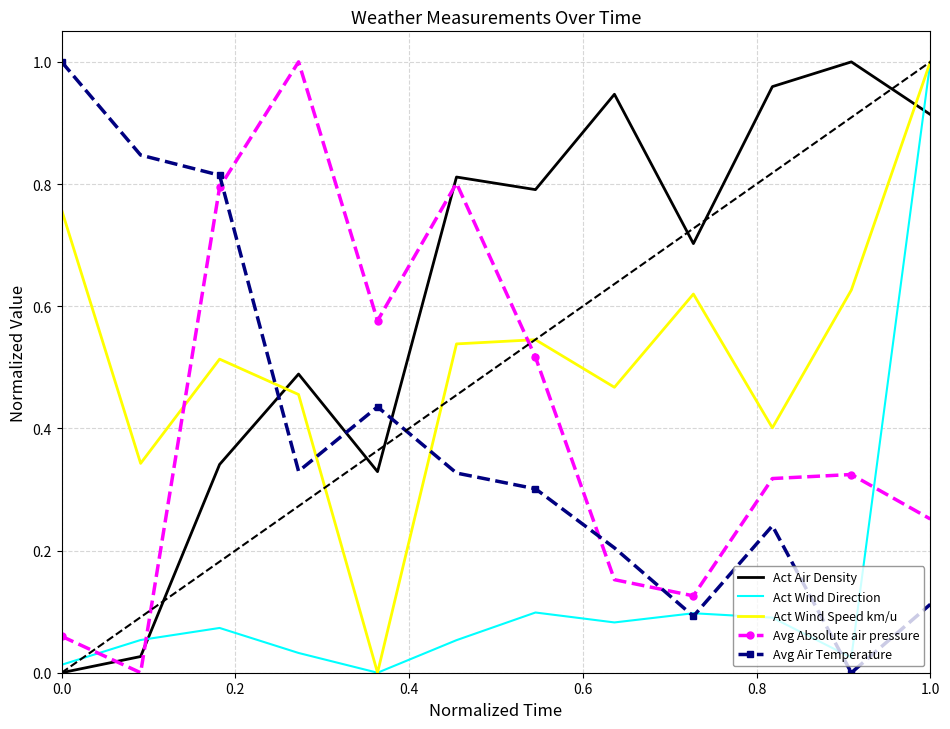

After their last crossing, which series has the higher values: Avg Absolute air pressure or Avg Air Temperature?

Avg Absolute air pressure